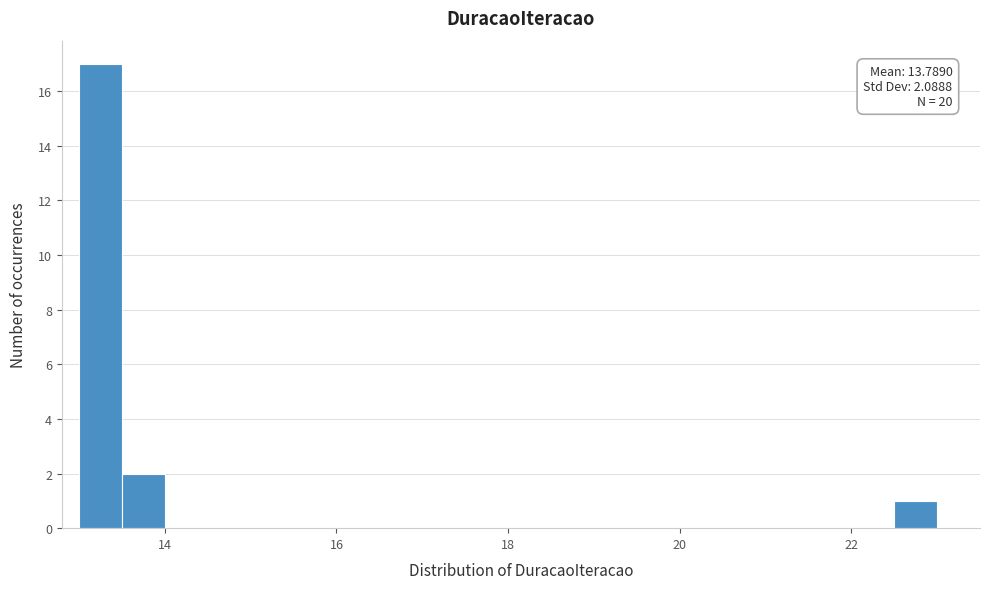

Around what value on the x-axis is the tallest bar? Give the approximate position of its centre, as read against the axis.

13.2